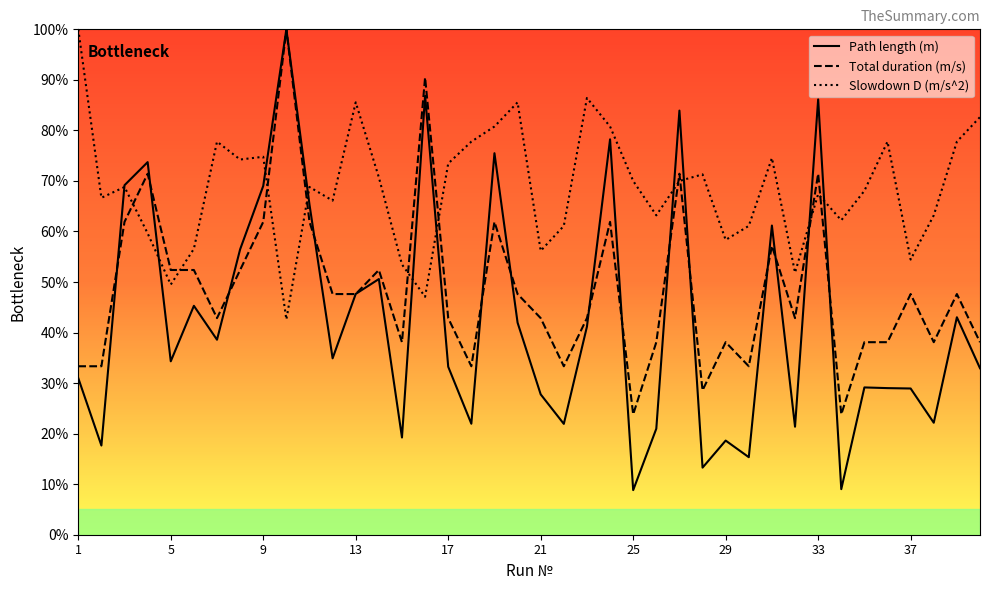

Does the chart display data point markers on the line(s)?

No